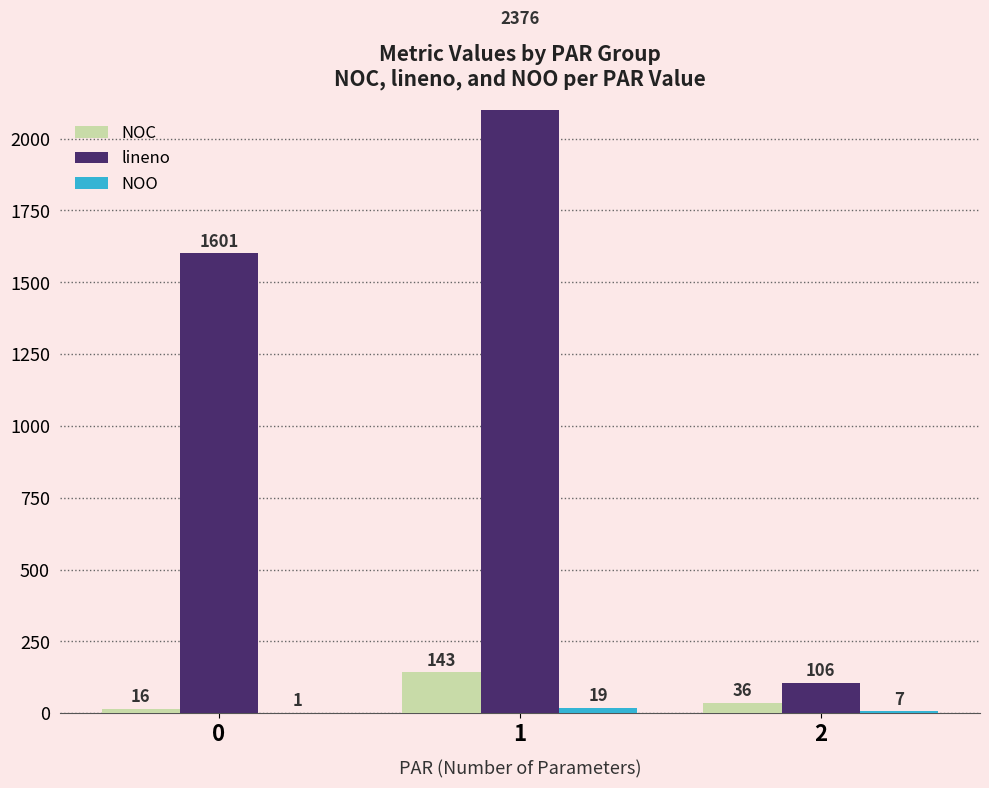

How many categories are shown in the chart?

3